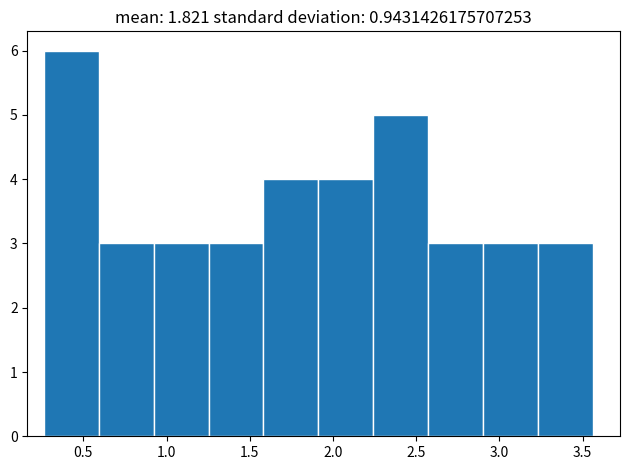

Reading left to right, list every bar in this chart as the range it spans on the x-axis followed by its height. Neither the bar edges nor the heights are printed on the chart, so give them approximately, as read against the axes.

0.25 to 0.60: 6
0.60 to 0.90: 3
0.90 to 1.25: 3
1.25 to 1.60: 3
1.60 to 1.90: 4
1.90 to 2.25: 4
2.25 to 2.55: 5
2.55 to 2.90: 3
2.90 to 3.25: 3
3.25 to 3.55: 3